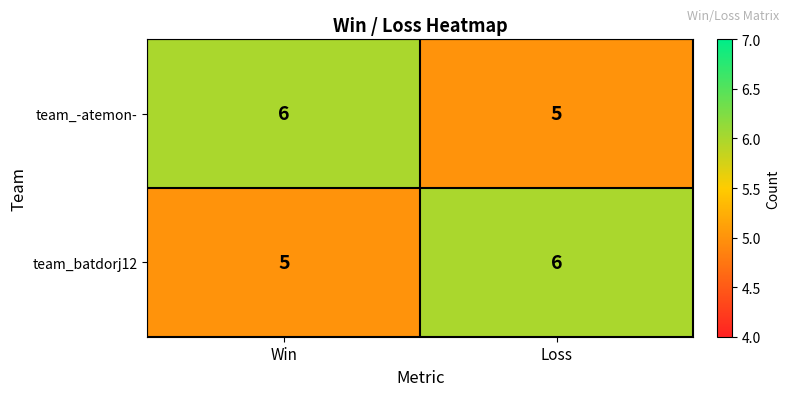

What is the difference between the highest and lowest values at Loss?

1